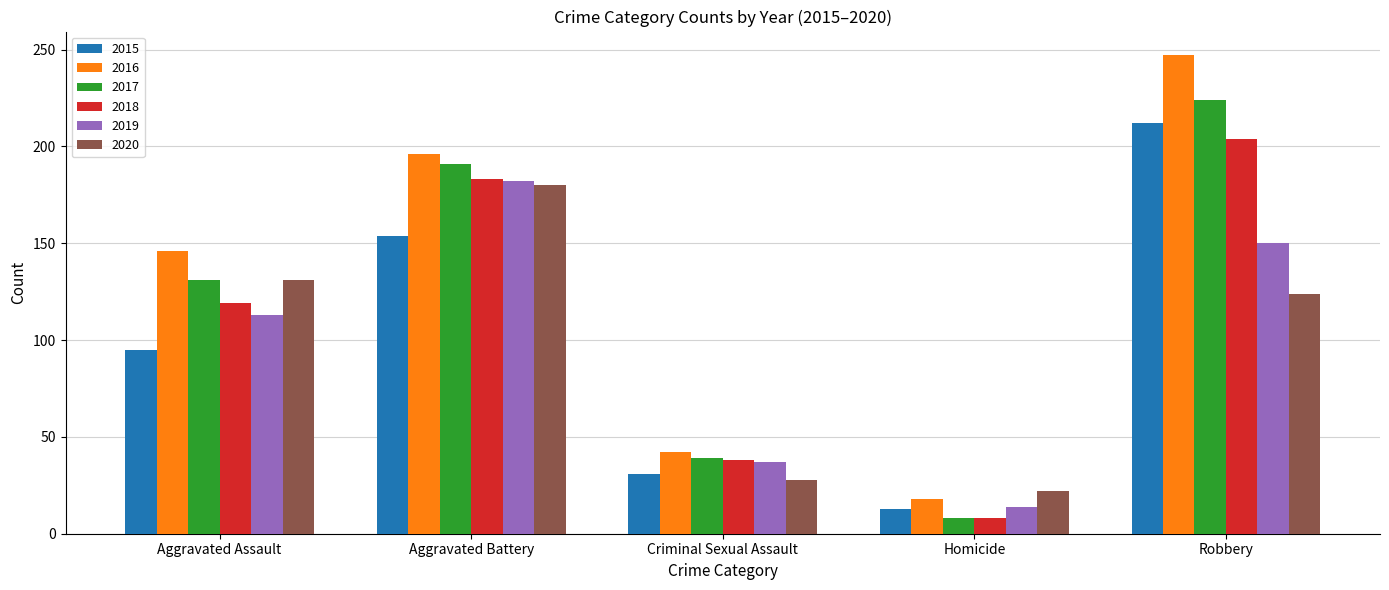

Are the bars grouped side by side (vs. stacked)?

Yes